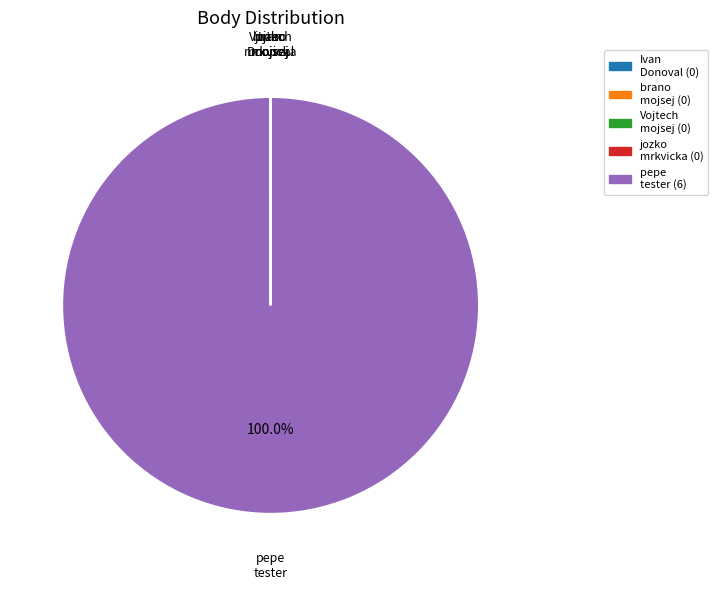

Which slice is the largest?

pepe tester